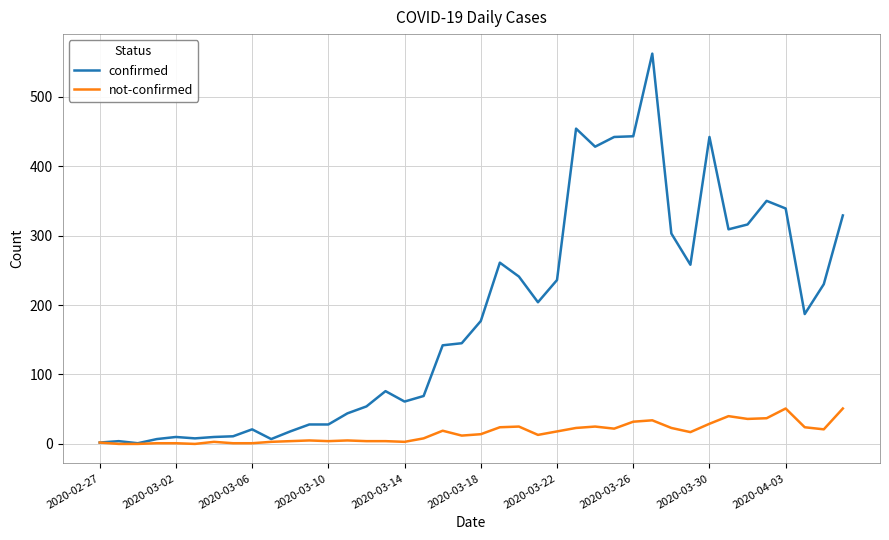

How many lines are shown in the chart?

2